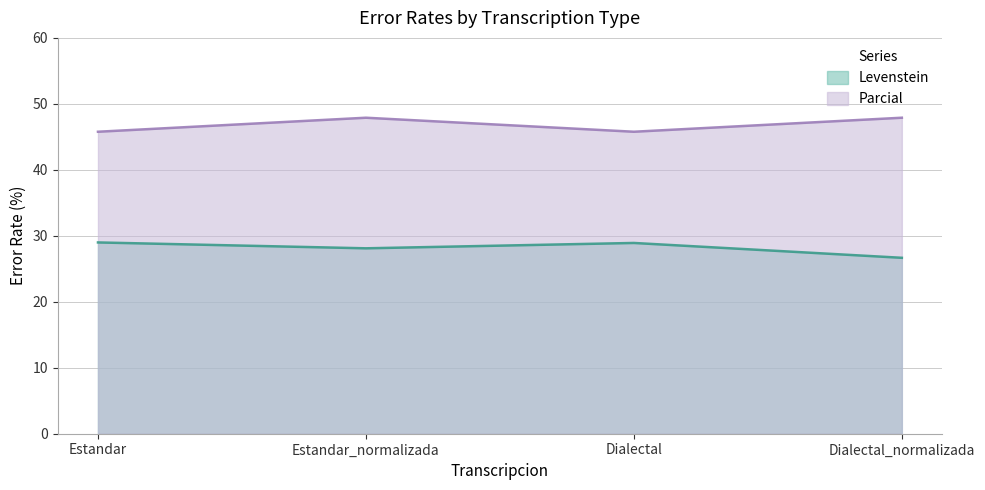

What is the value of the Levenstein point at the 3rd from the left?

28.9